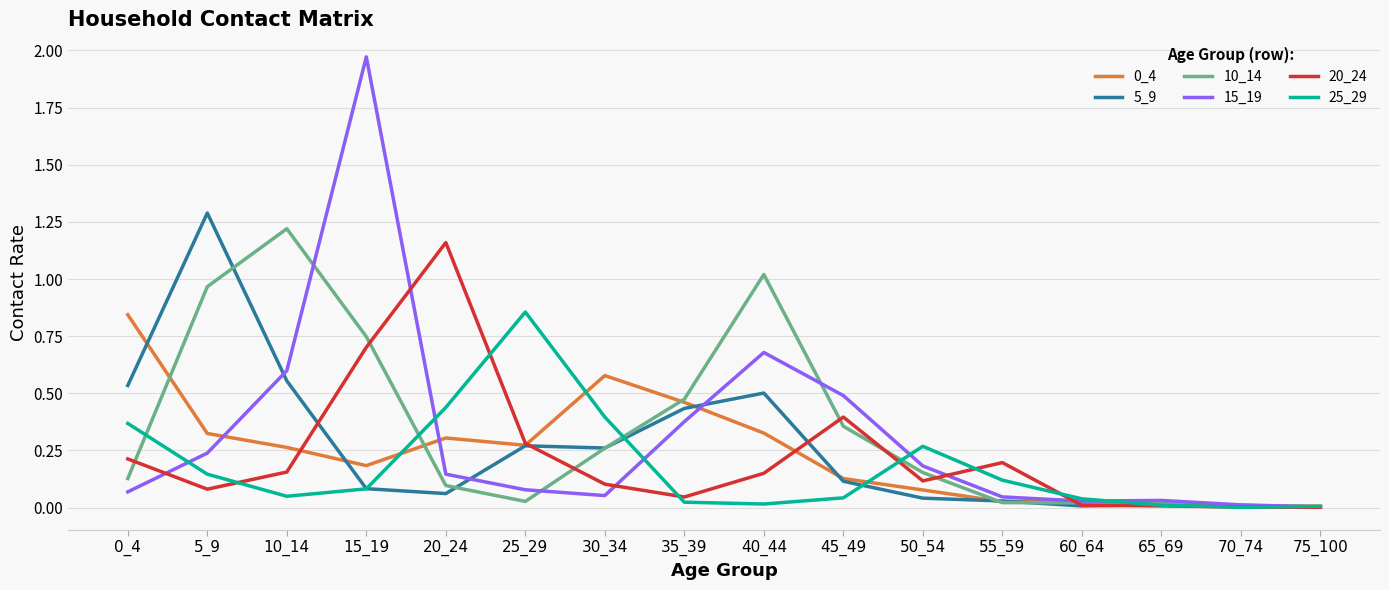

The 15_19 series shows 0.0 at 75_100. True or false?

True